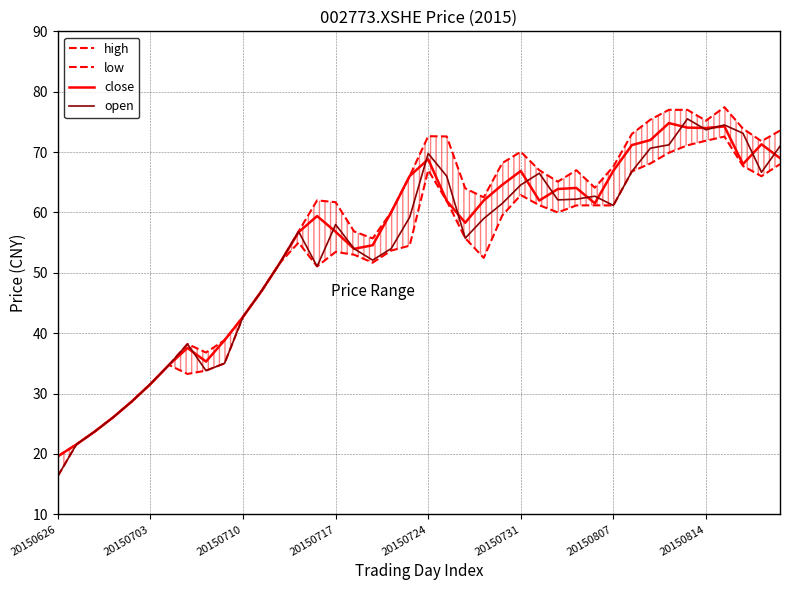

Is this an area chart (filled region under the line)?

No